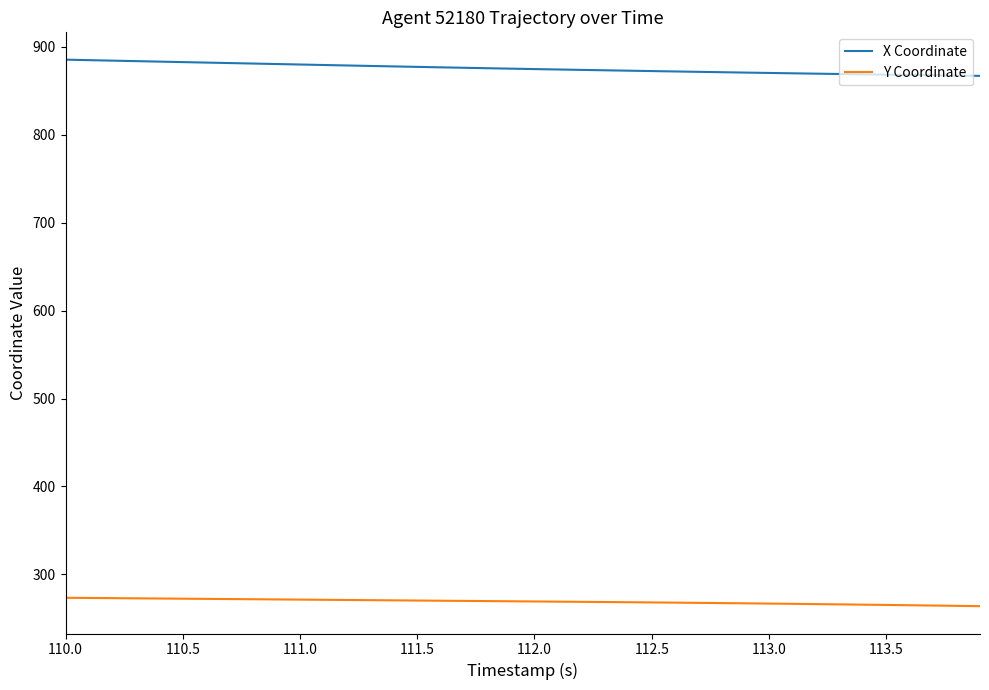

What is the maximum value for Y Coordinate?

273.5